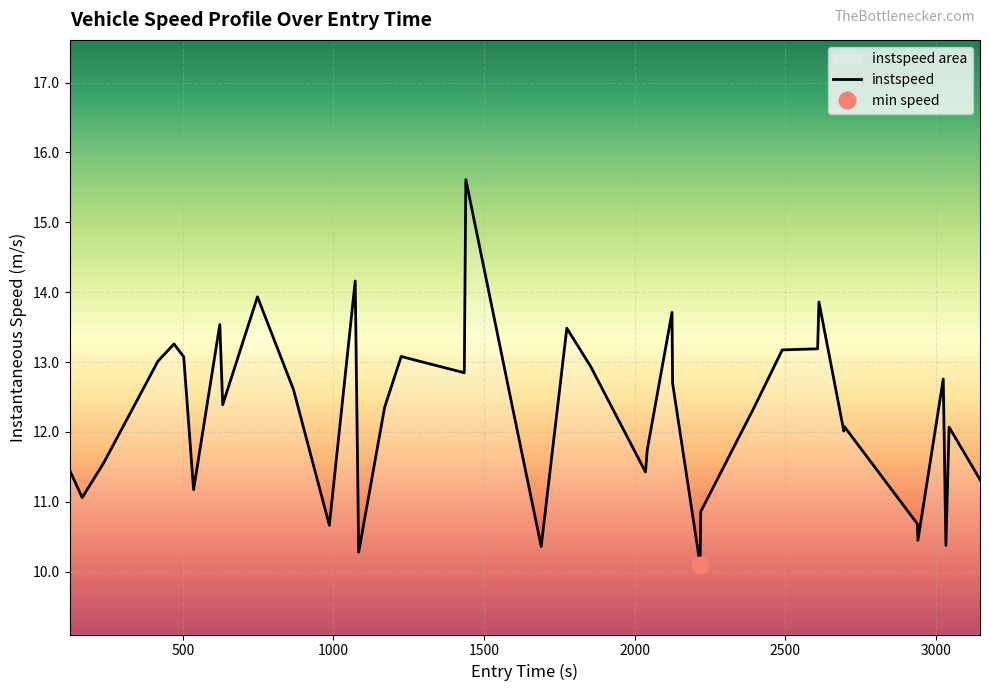

How many interior local valleys (lower than both neighbors) does the data have?

12